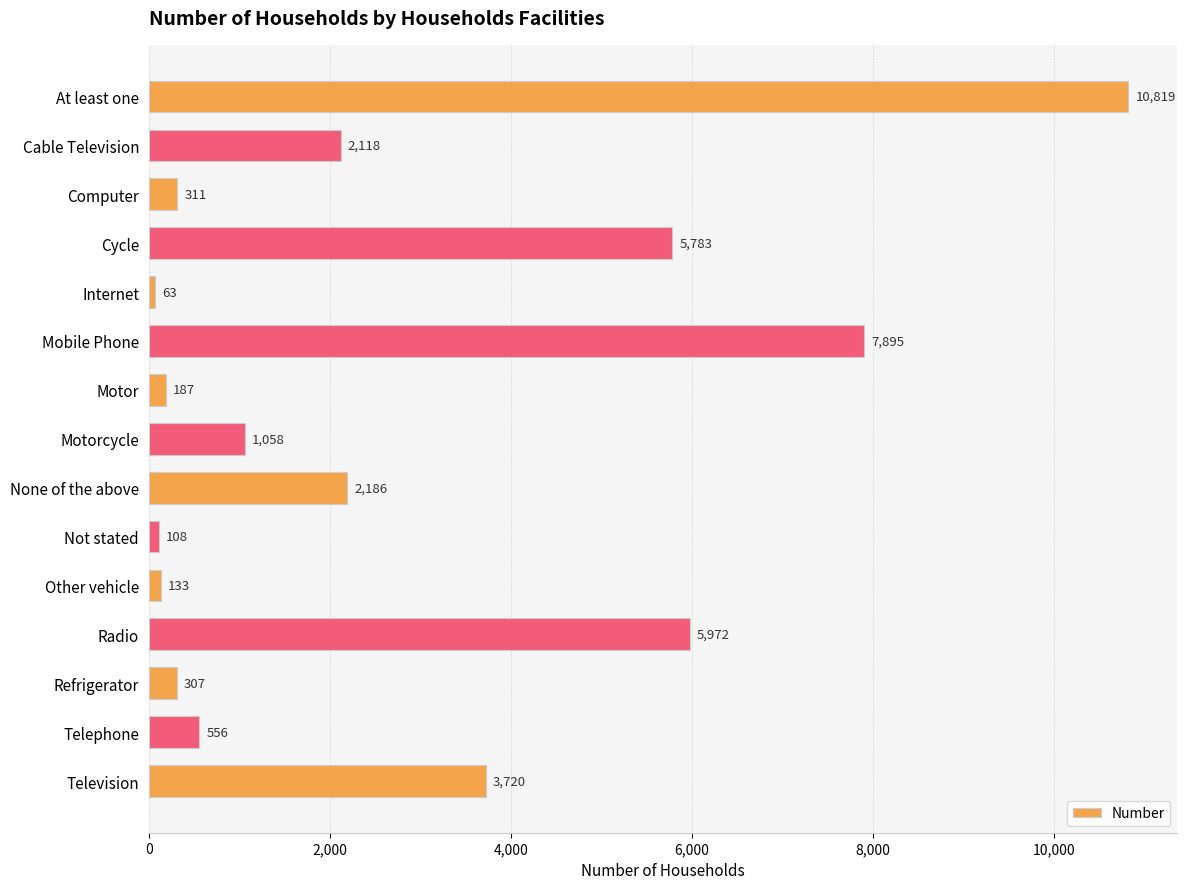

Are the bars horizontal?

Yes